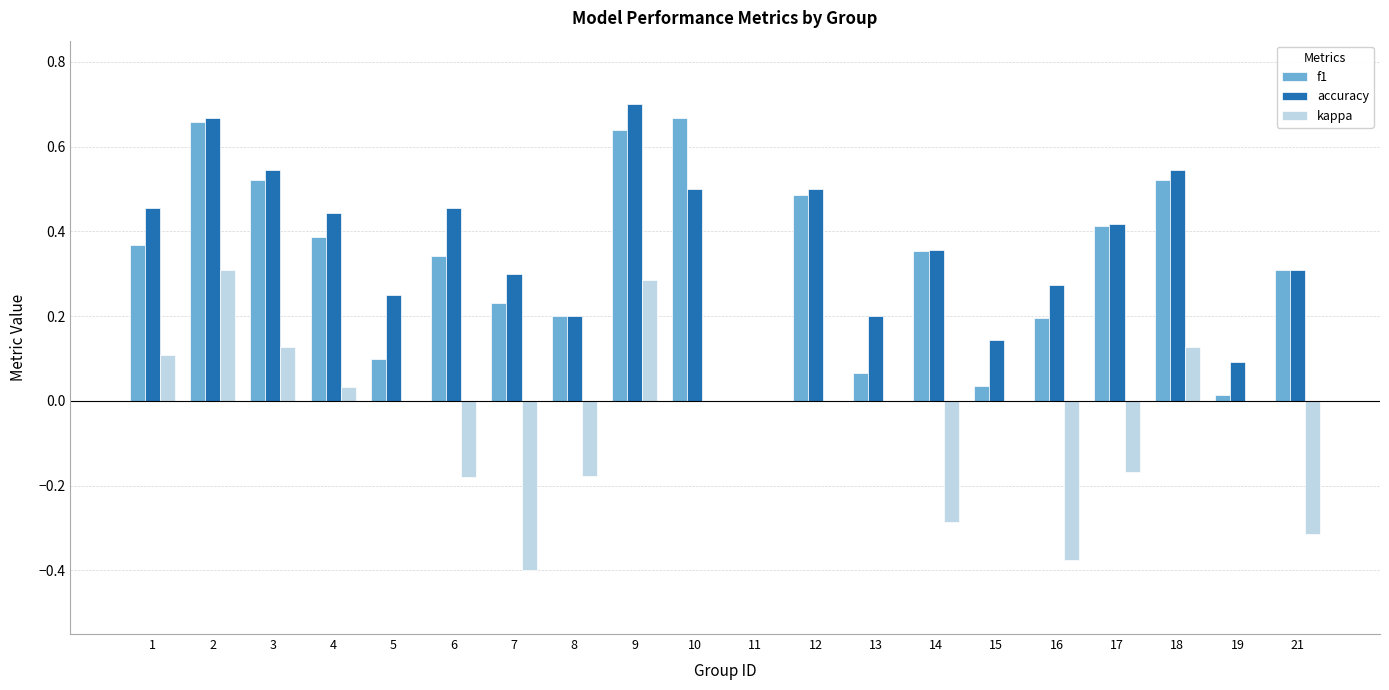

What are all the series names shown in the legend?

f1, accuracy, kappa